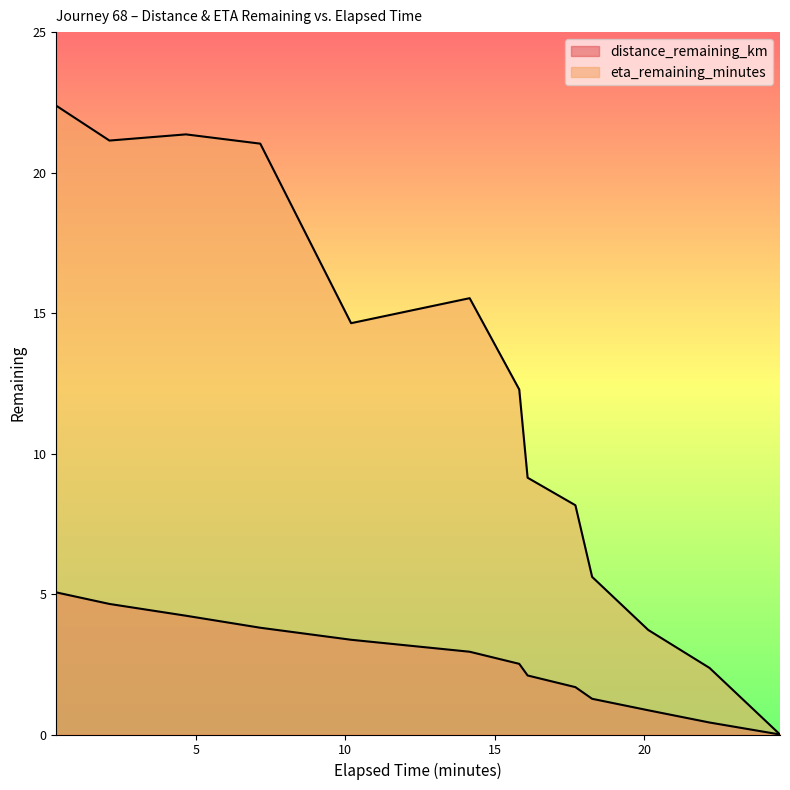

At which label is eta_remaining_minutes closest to 11?

15.82